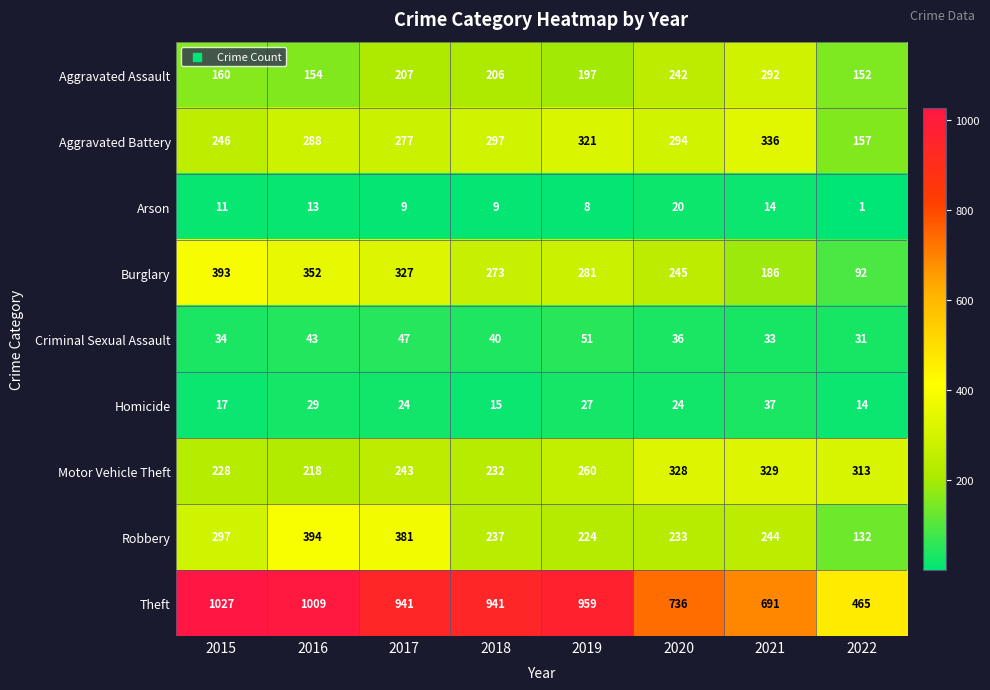

Which label corresponds to the largest value in the chart?

2015